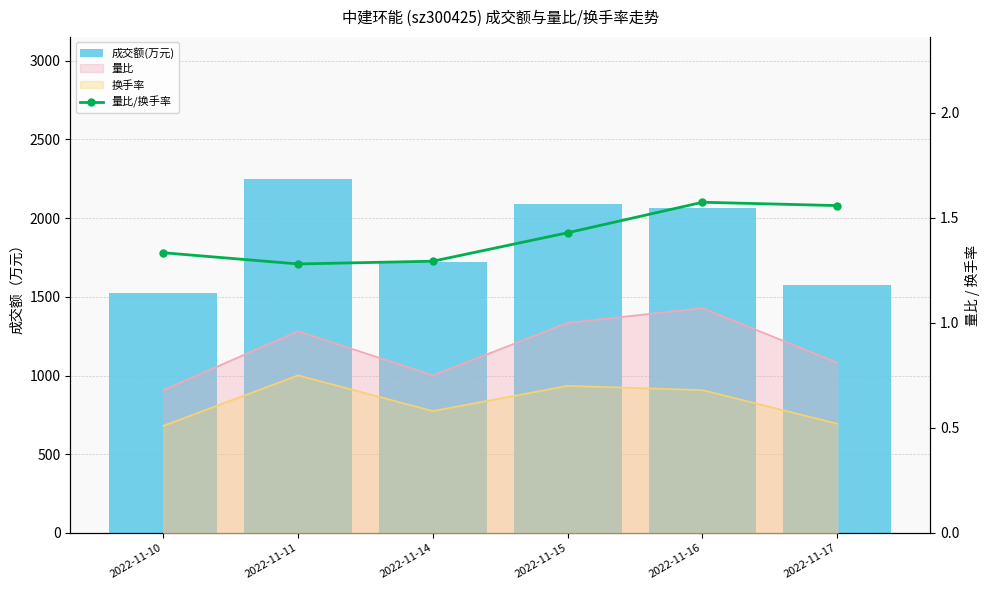

What is the sum of all 成交额(万元) values?

11230.0